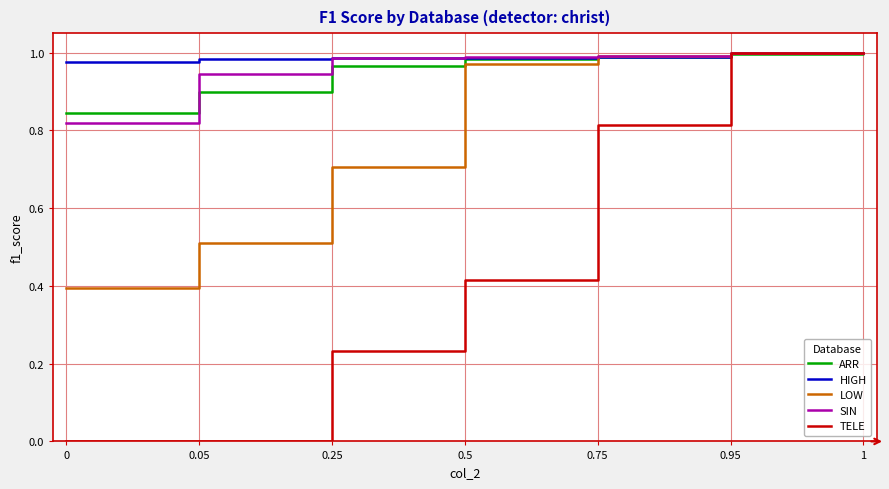

What are all the series names shown in the legend?

ARR, HIGH, LOW, SIN, TELE